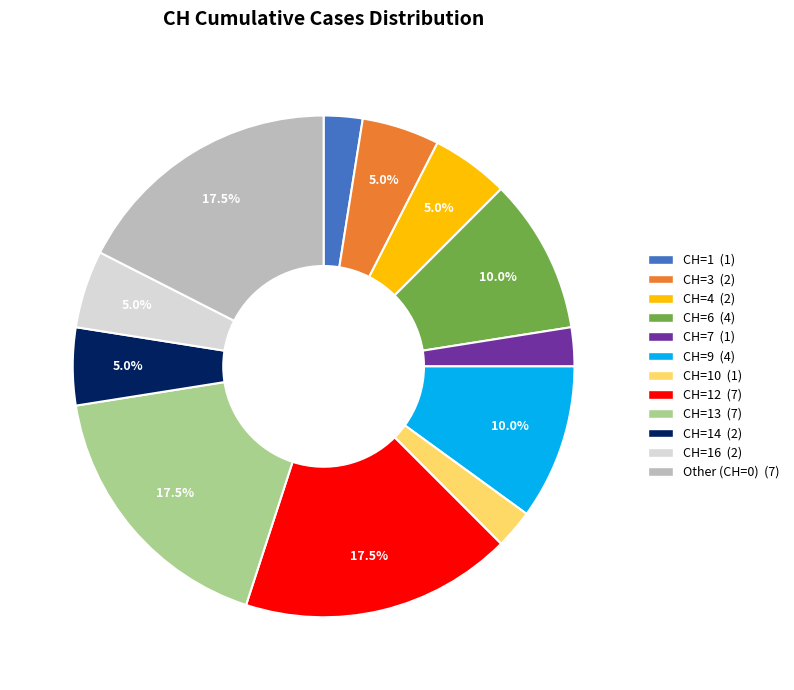

Does any single category account for the majority?

No